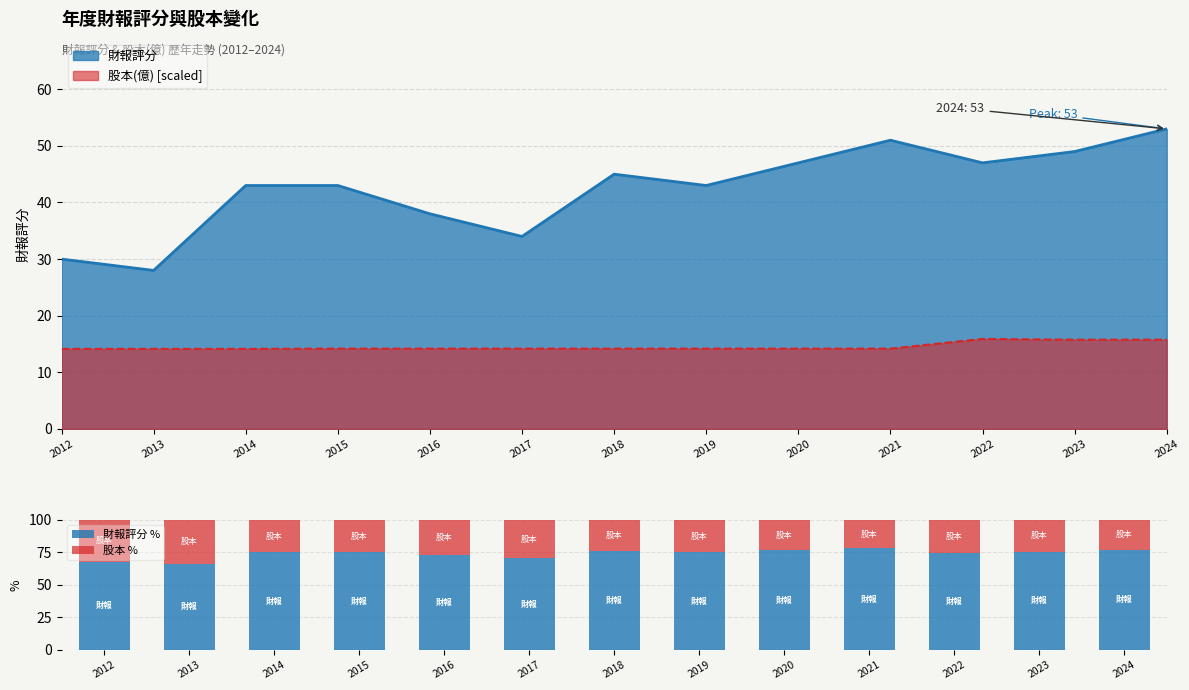

How many data points in 財報評分 % are above 75?

8